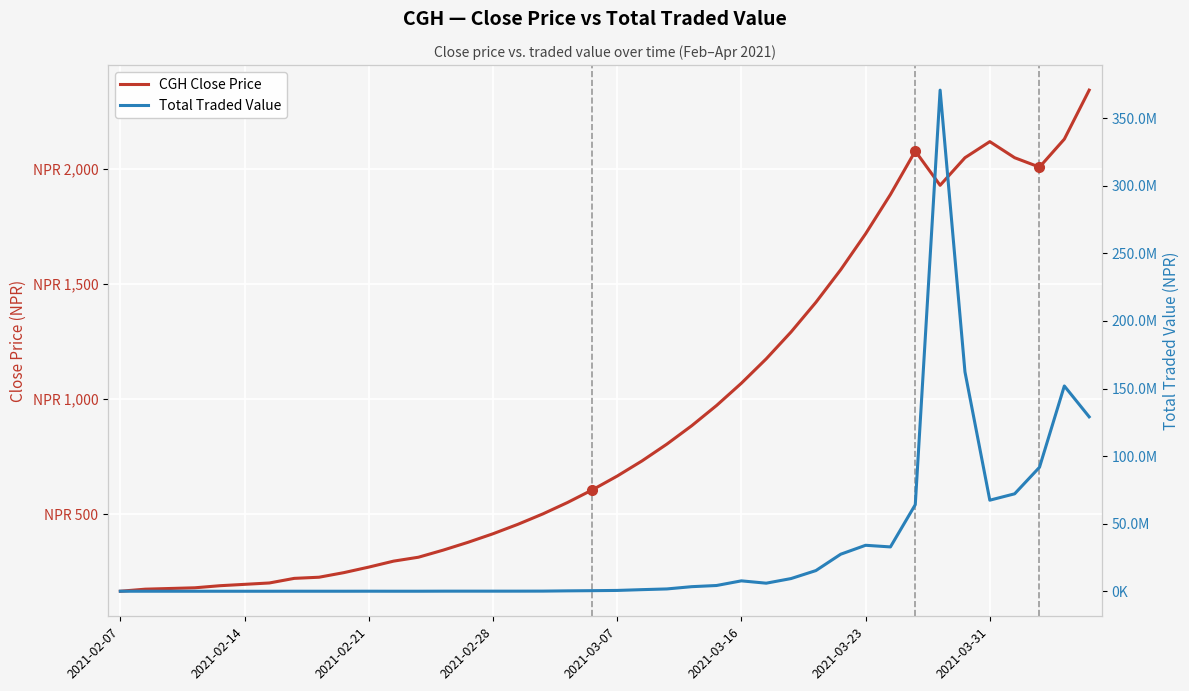

What value does the CGH Close Price series have at 23?

884